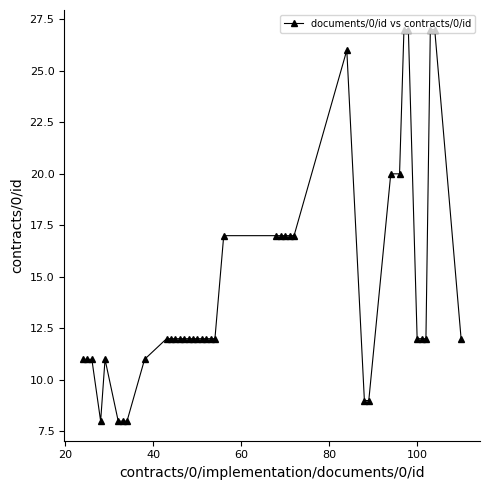

What is the difference between the maximum and minimum values?

19